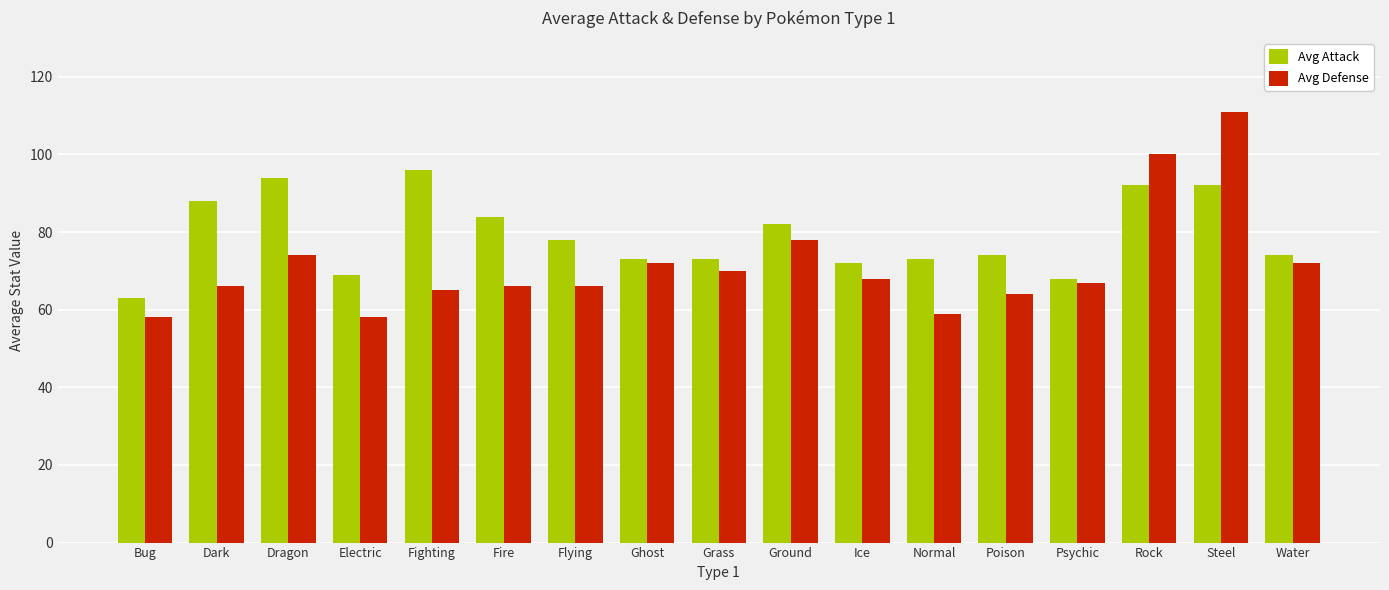

Reading right to left, what are all the values shown in this chart?

Avg Attack: Water=74	Steel=92	Rock=92	Psychic=68	Poison=74	Normal=73	Ice=72	Ground=82	Grass=73	Ghost=73	Flying=78	Fire=84	Fighting=96	Electric=69	Dragon=94	Dark=88	Bug=63
Avg Defense: Water=72	Steel=111	Rock=100	Psychic=67	Poison=64	Normal=59	Ice=68	Ground=78	Grass=70	Ghost=72	Flying=66	Fire=66	Fighting=65	Electric=58	Dragon=74	Dark=66	Bug=58